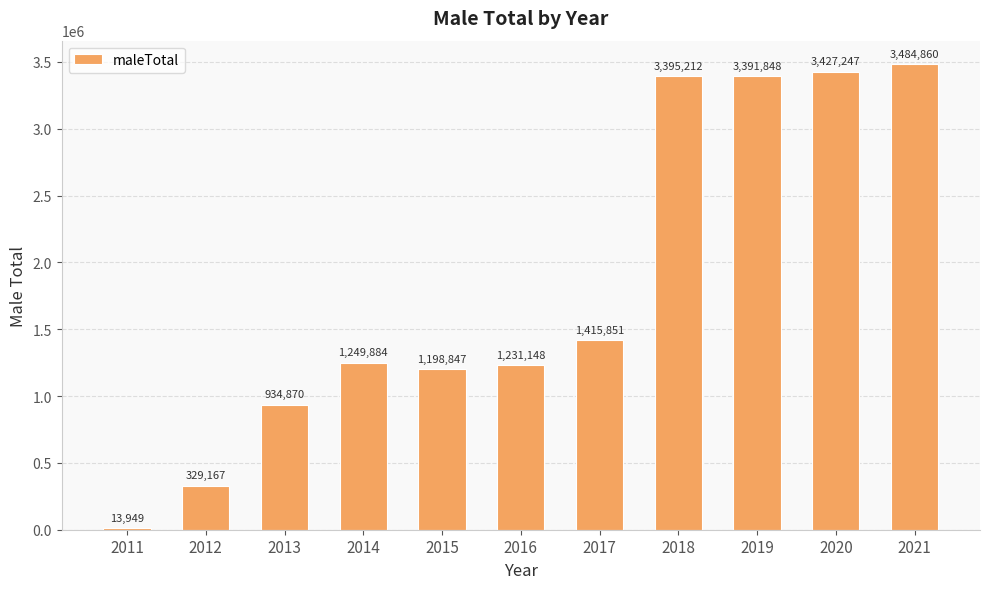

Between 2014 and 2015, which is larger?

2014